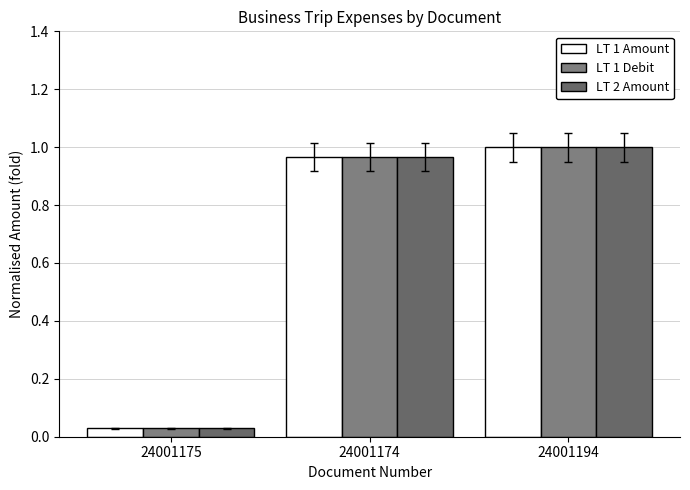

The LT 1 Amount series shows 1.0 at 24001194. True or false?

True